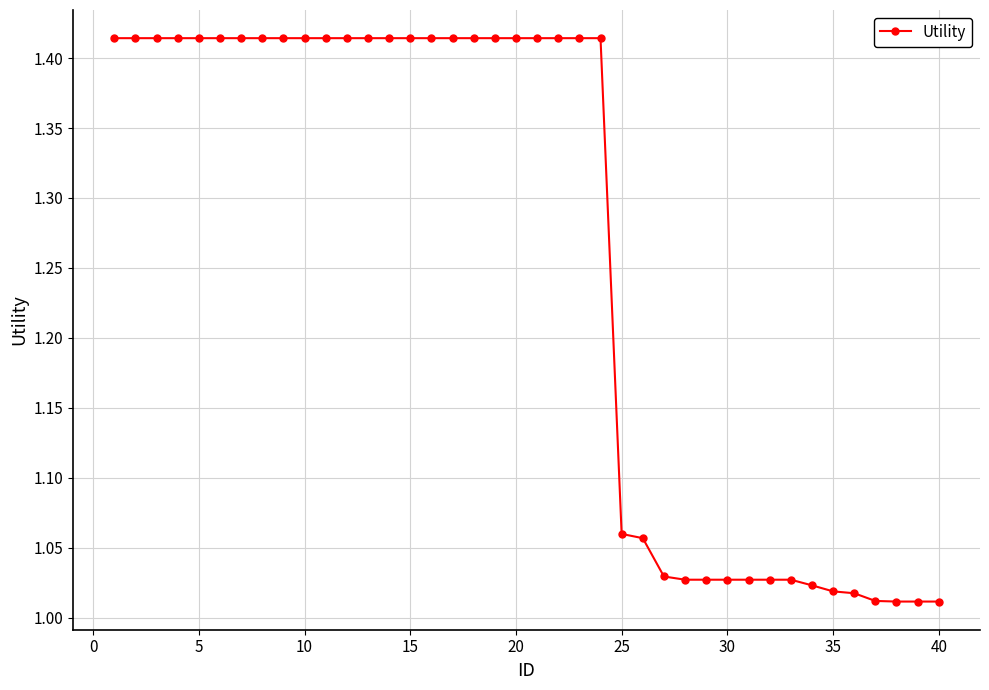

What is the difference between the maximum and minimum values?

0.4